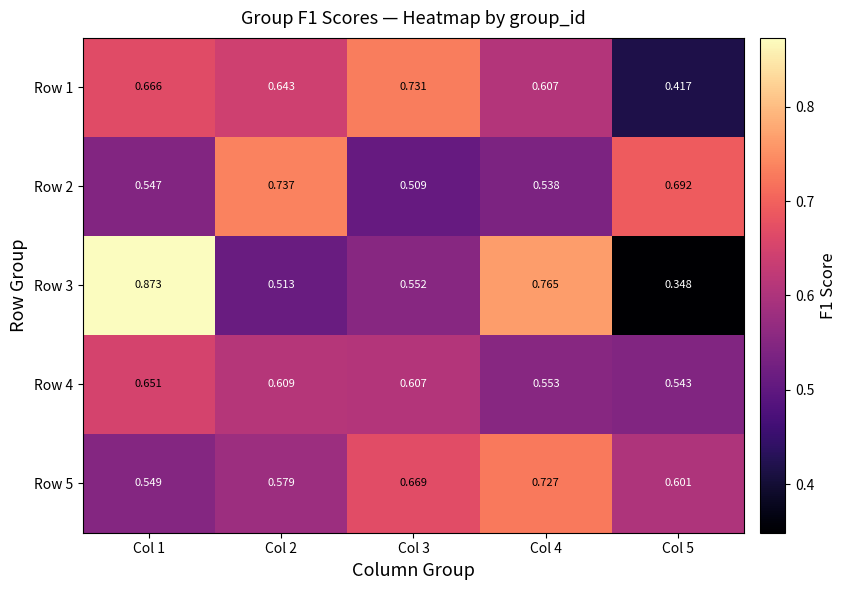

At which category is the sum across all series the highest?

Col 1